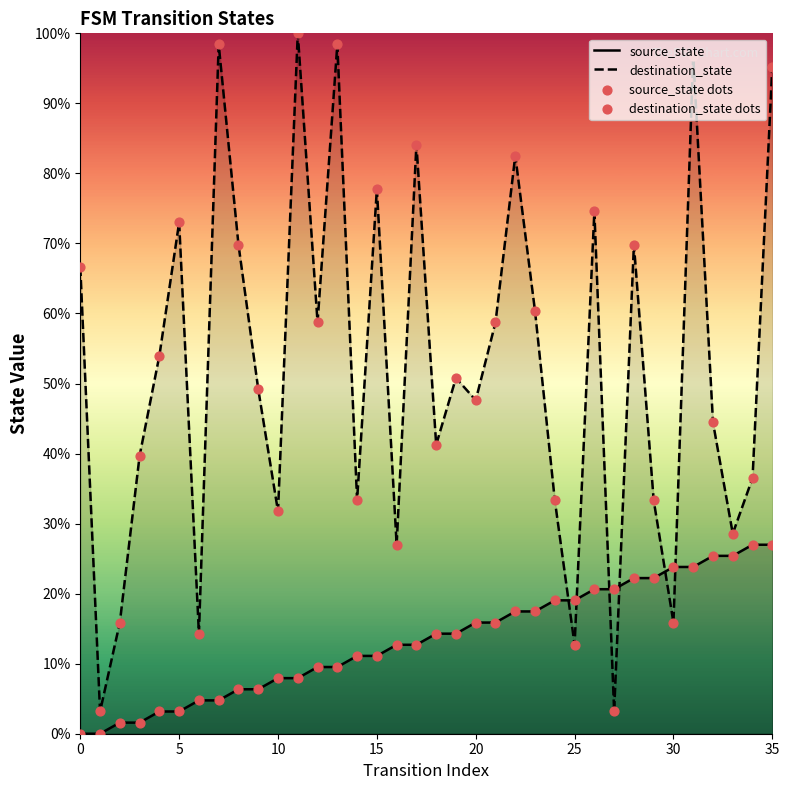

Which series has the largest total across all categories?

destination_state